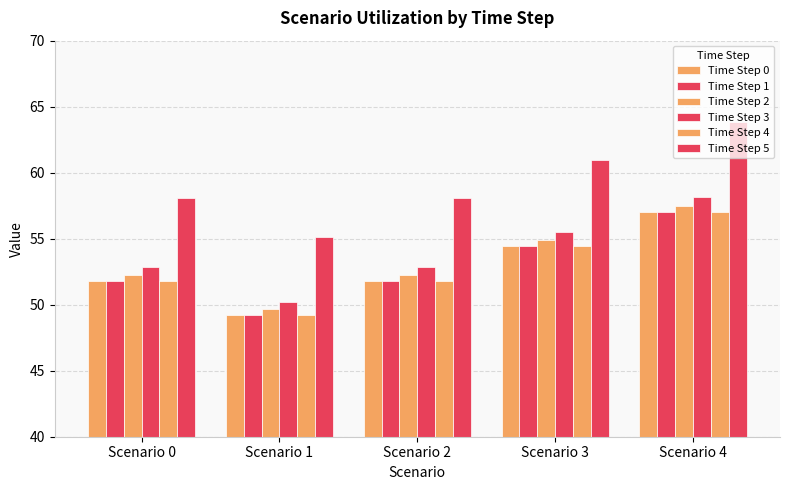

How many groups of bars are there?

5